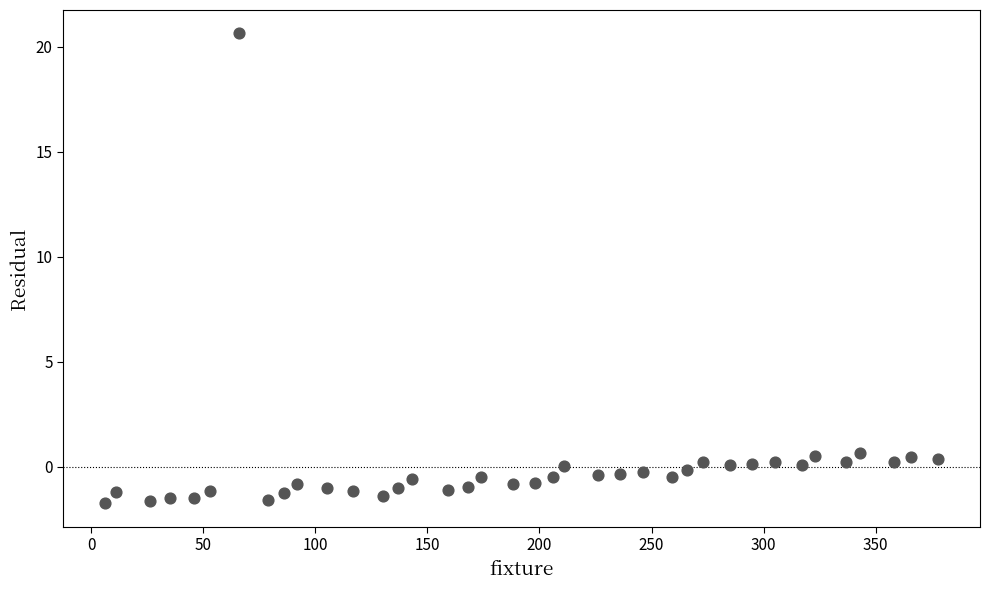

What is the range of Y values (max minus min)?

22.4